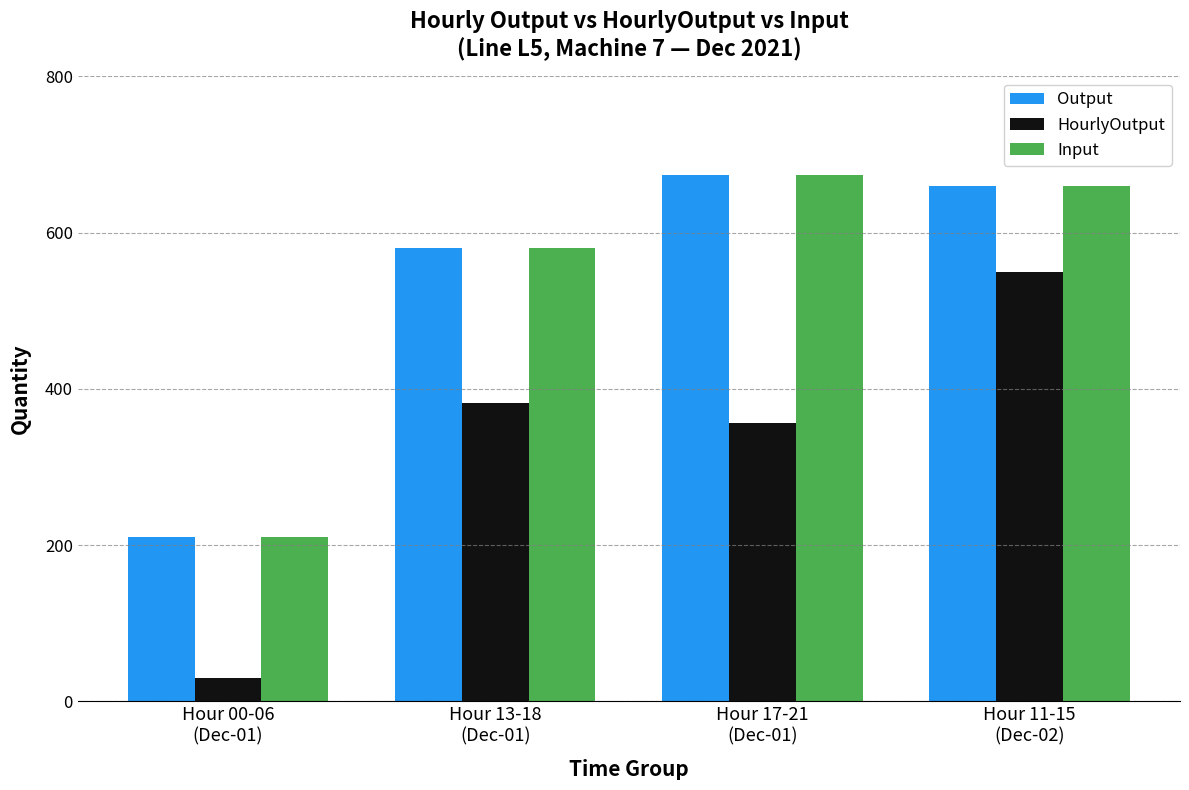

Which category has the lowest value in the Output series?

Hour 00-06
(Dec-01)